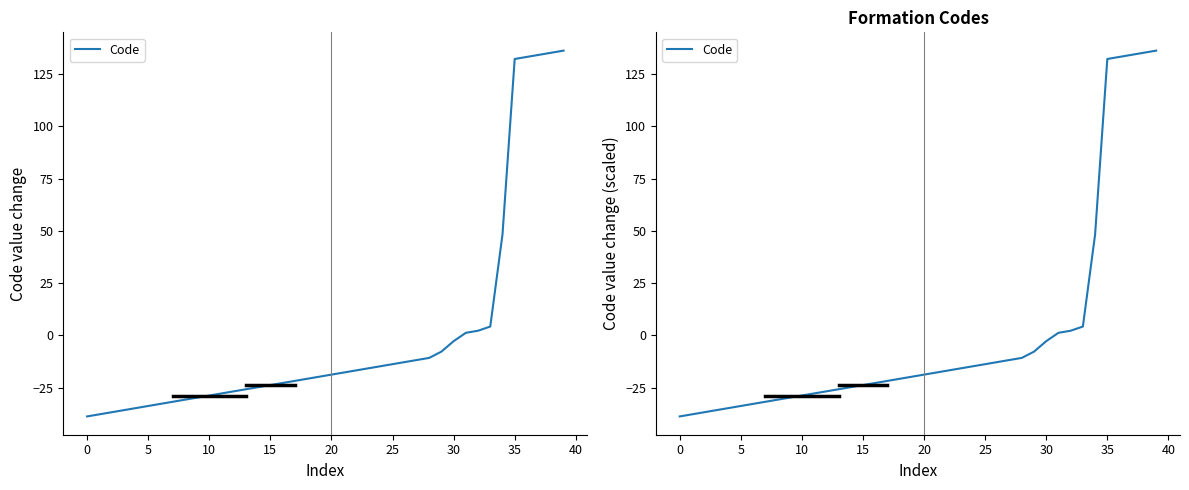

The value at 38 is 81.2. True or false?

False